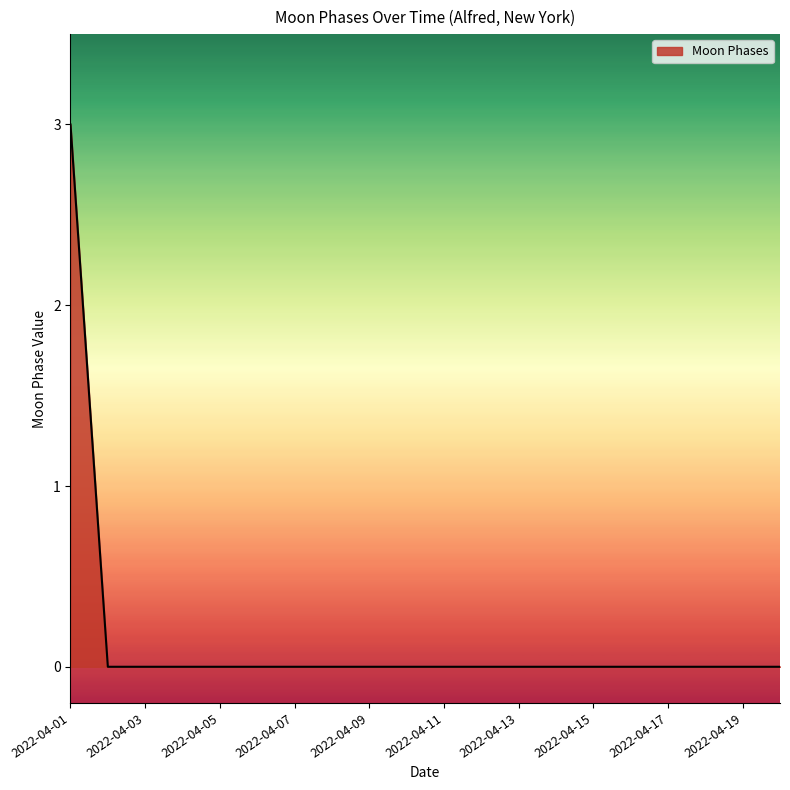

What is the difference between the maximum and minimum values?

3